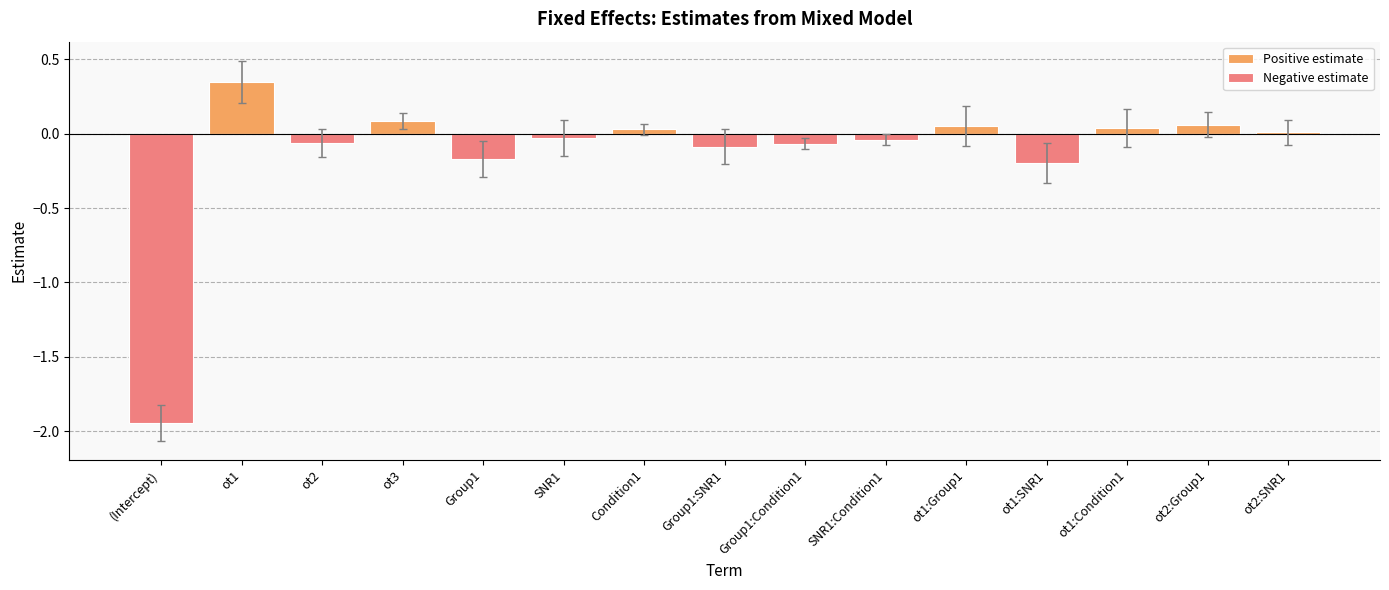

The Negative estimate series shows -3.1 at (Intercept). True or false?

False